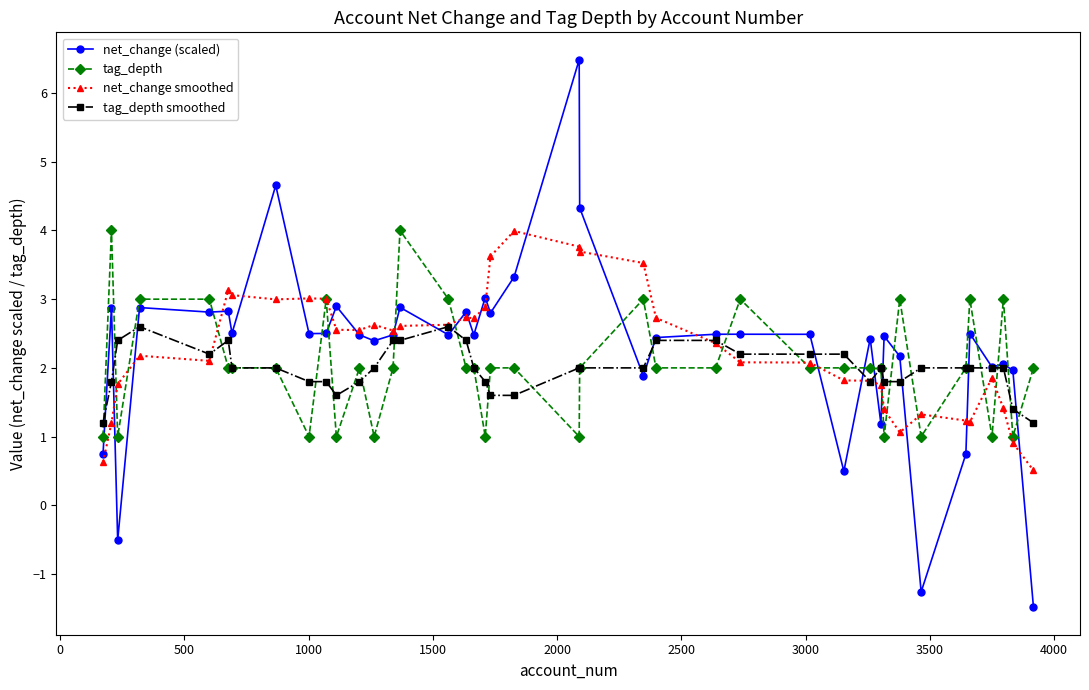

What is the value of the tag_depth point at the 29th from the left?

2.0